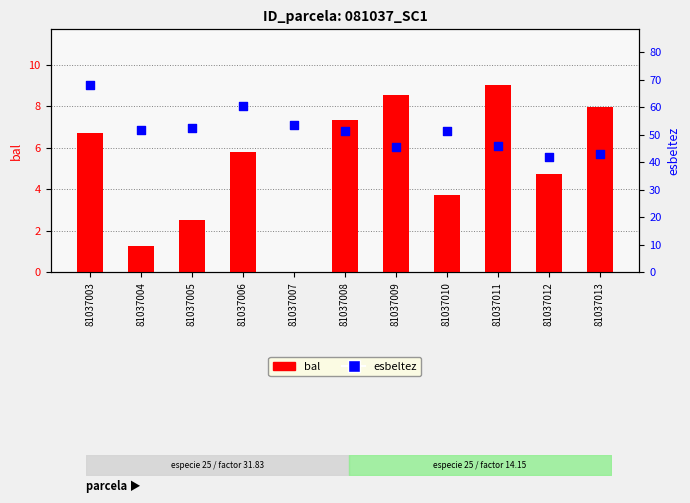

What is the total value across all series at 81037003?

74.6